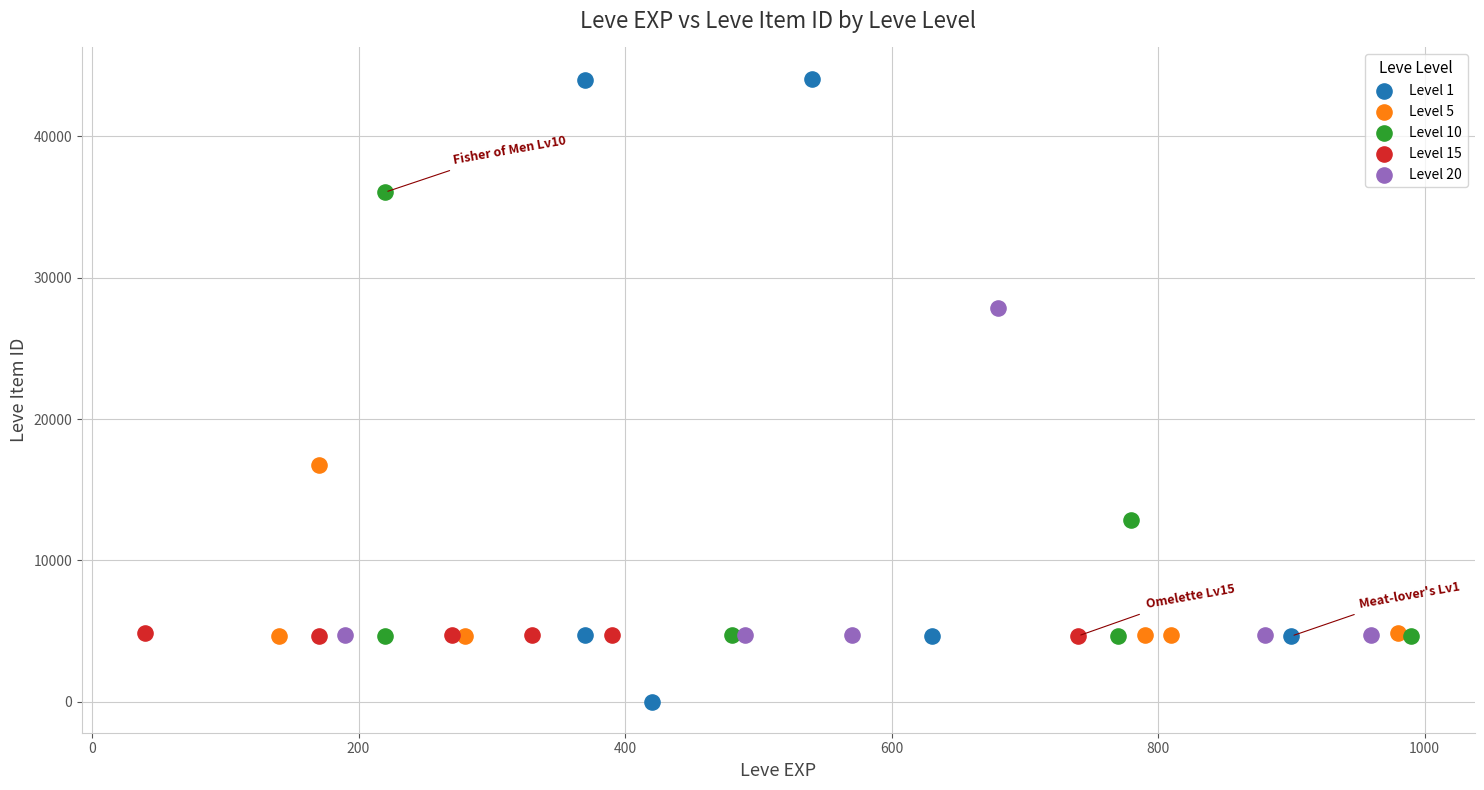

What are all the series names shown in the legend?

Level 1, Level 5, Level 10, Level 15, Level 20